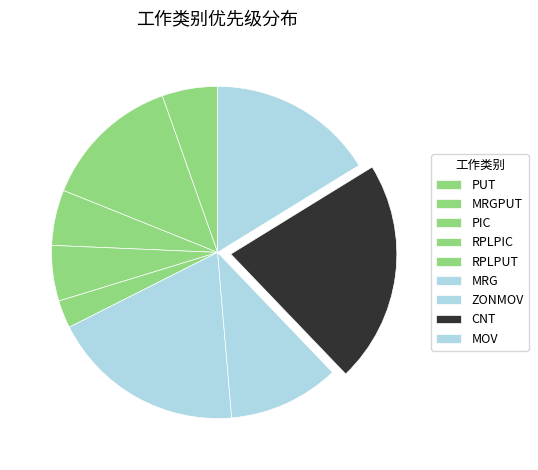

What percentage is the MRGPUT slice, to the nearest percent?

14%